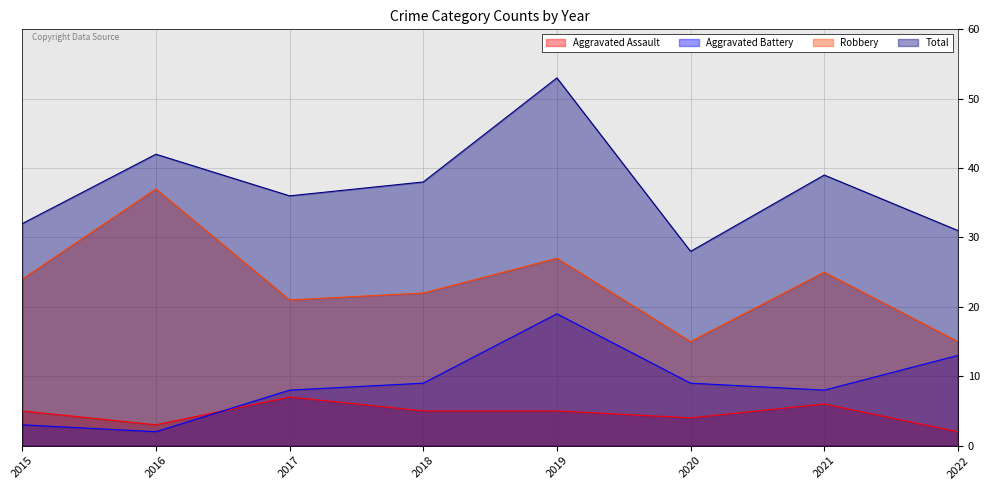

In Aggravated Assault, how many points are higher than both neighbors (excluding endpoints)?

2